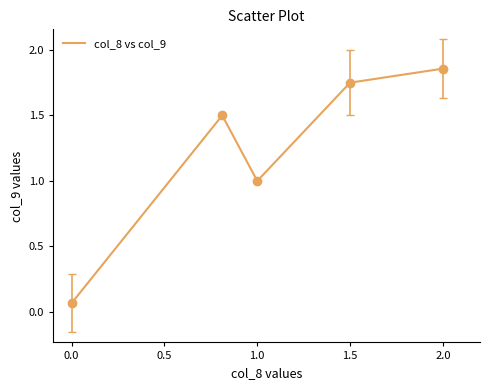

Count the number of categories in the chart.

5